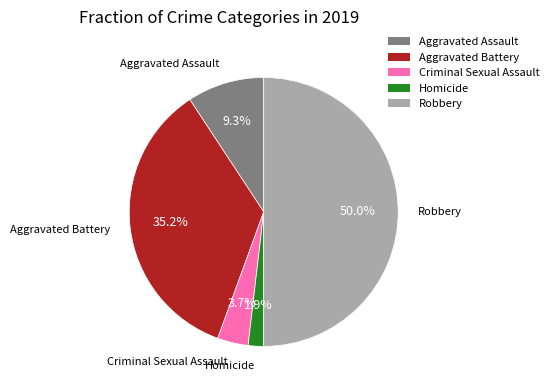

Between Robbery and Aggravated Battery, which is larger?

Robbery